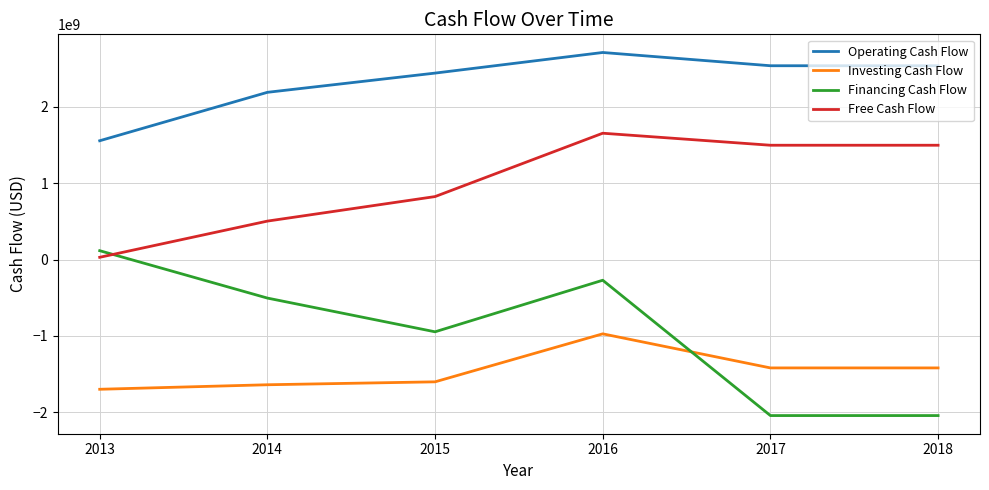

True or false: Operating Cash Flow and Investing Cash Flow cross at least once.

False